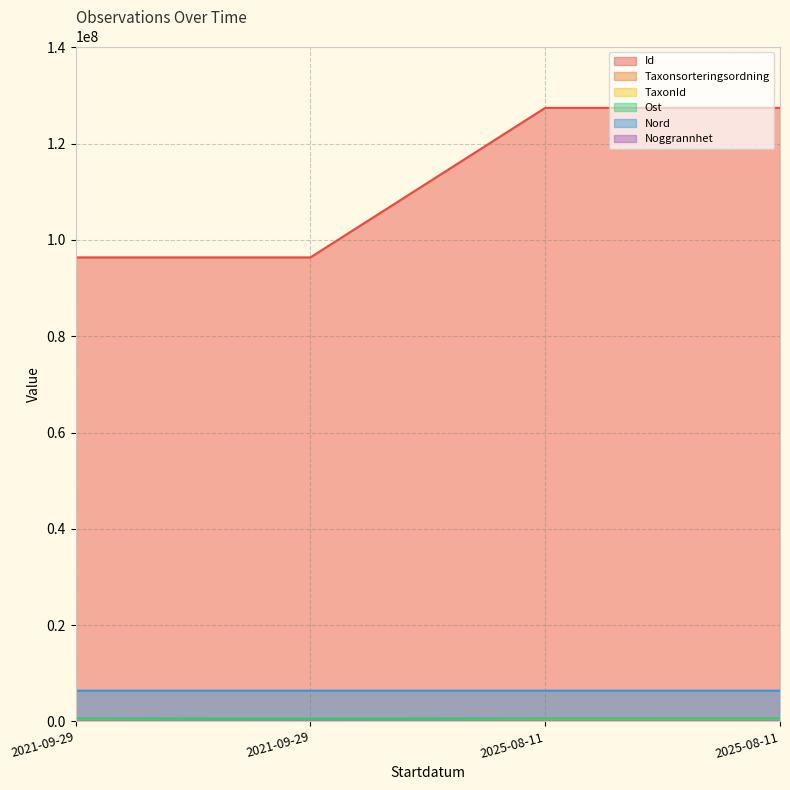

Reading left to right, list all the values displayed in this chart.

Id: 96367697	96367683	127424385	127424404
Taxonsorteringsordning: 95519	93375	98470	97349
TaxonId: 221945	2180	220787	224363
Ost: 593518	593523	593499	593524
Nord: 6378850	6378789	6378807	6378844
Noggrannhet: 25	25	1	1